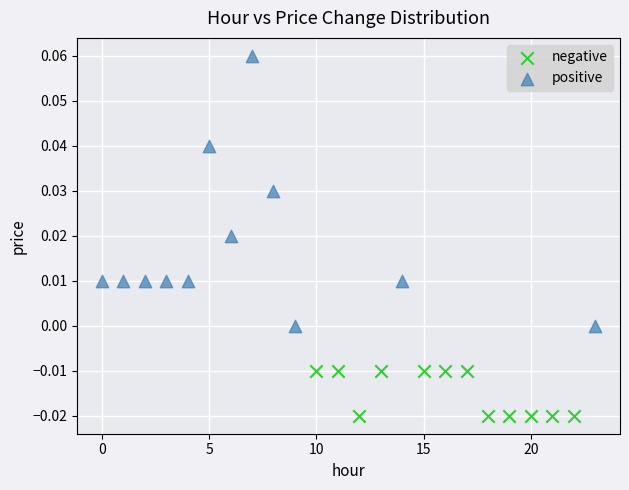

Which series reaches the maximum Y coordinate?

positive